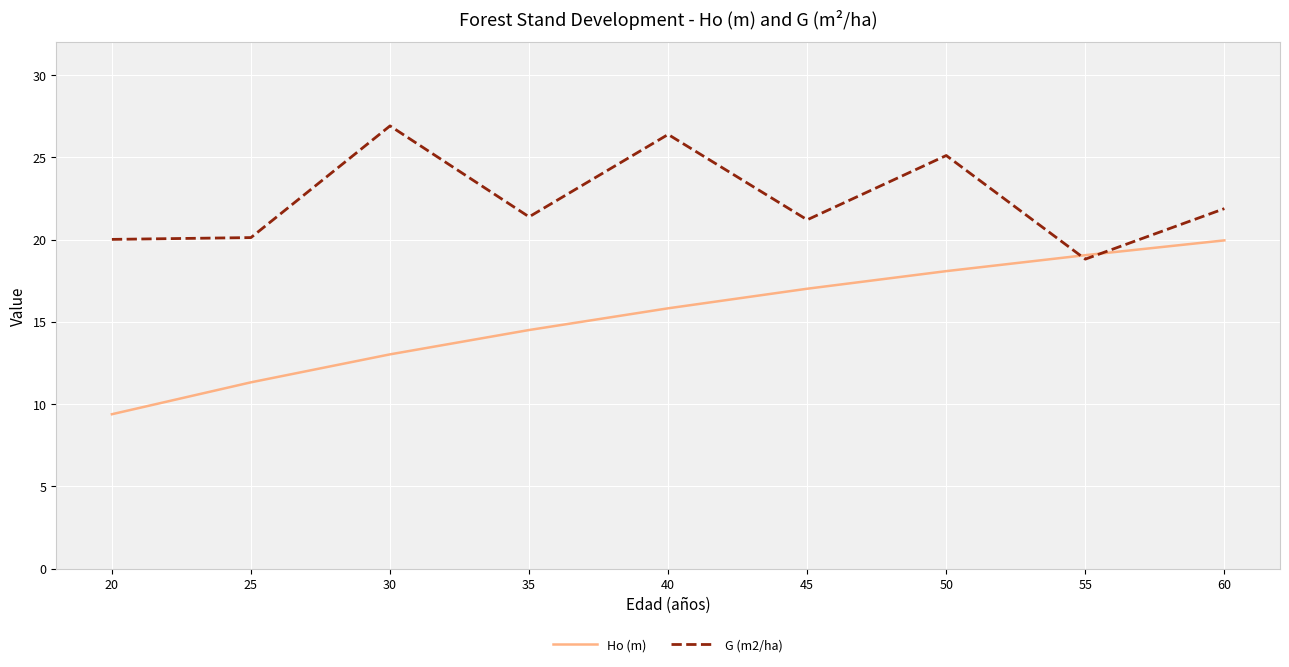

True or false: G (m2/ha) has more than 1 points higher than both neighbors.

True